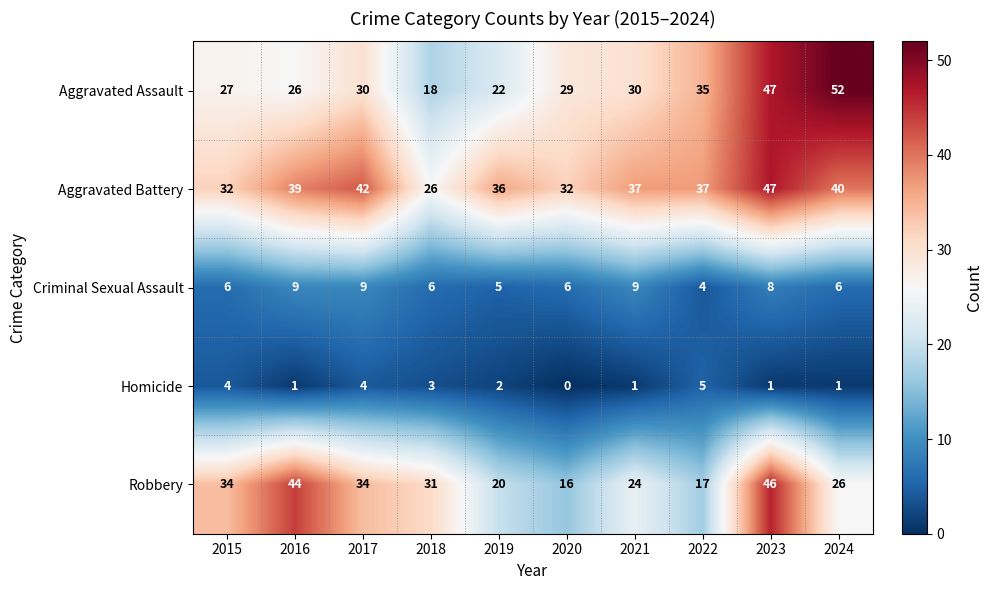

Rank the series by their maximum value, from highest to lowest.

Aggravated Assault, Aggravated Battery, Robbery, Criminal Sexual Assault, Homicide